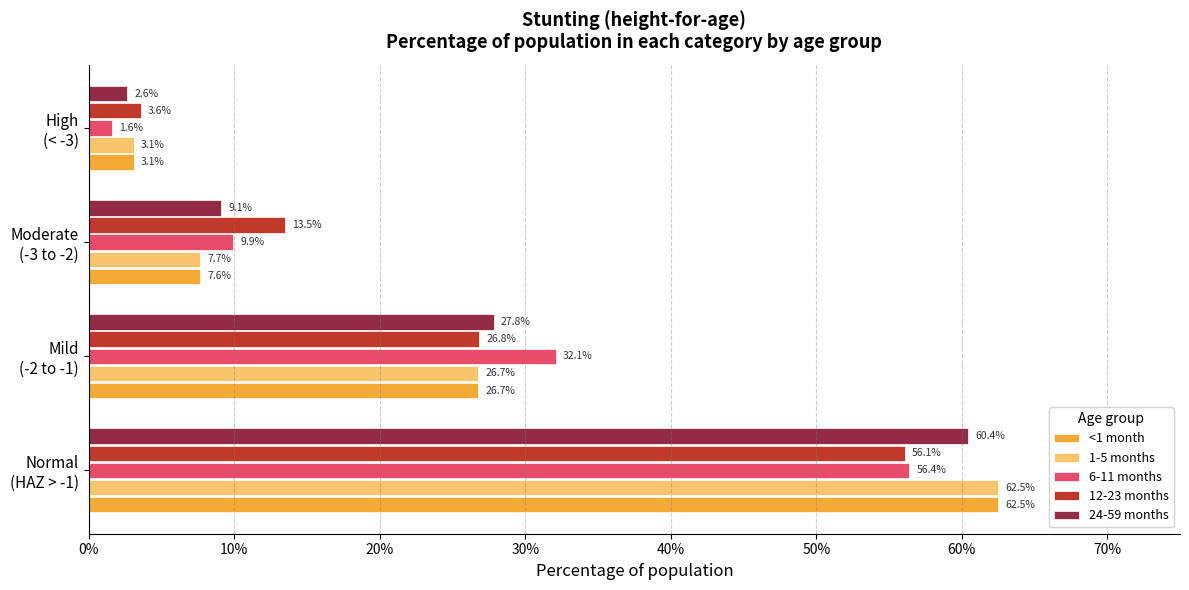

What are all the series names shown in the legend?

<1 month, 1-5 months, 6-11 months, 12-23 months, 24-59 months